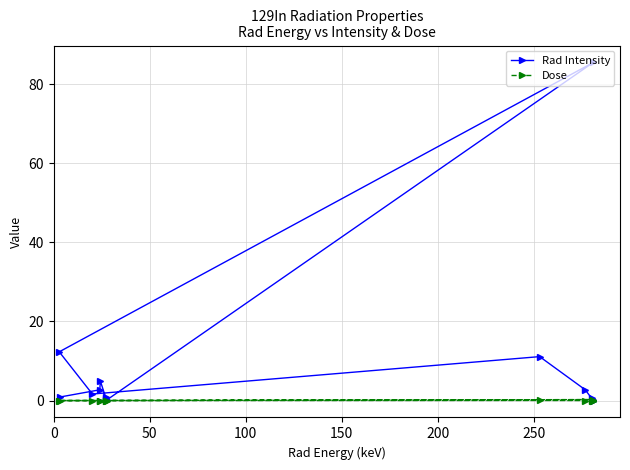

True or false: Dose has more than 1 interior local peaks.

True